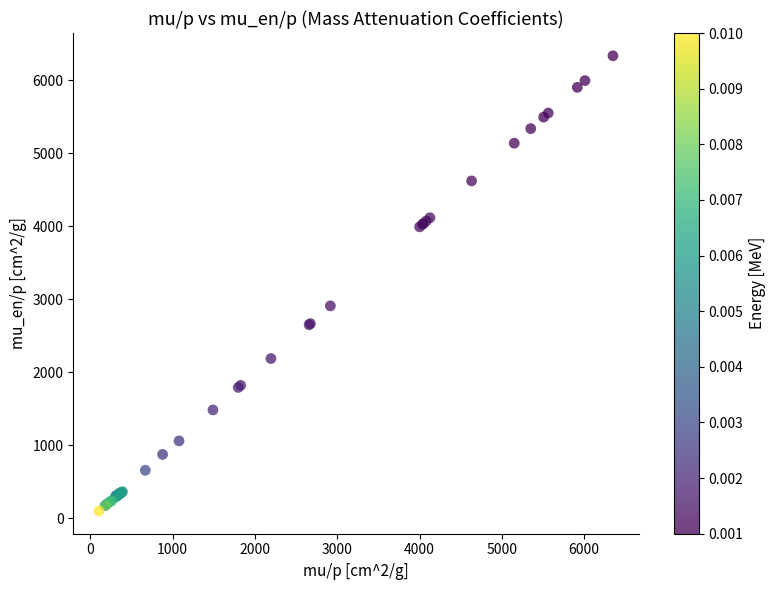

What Y value in the scatter plot is closest to 3215?

2908.0